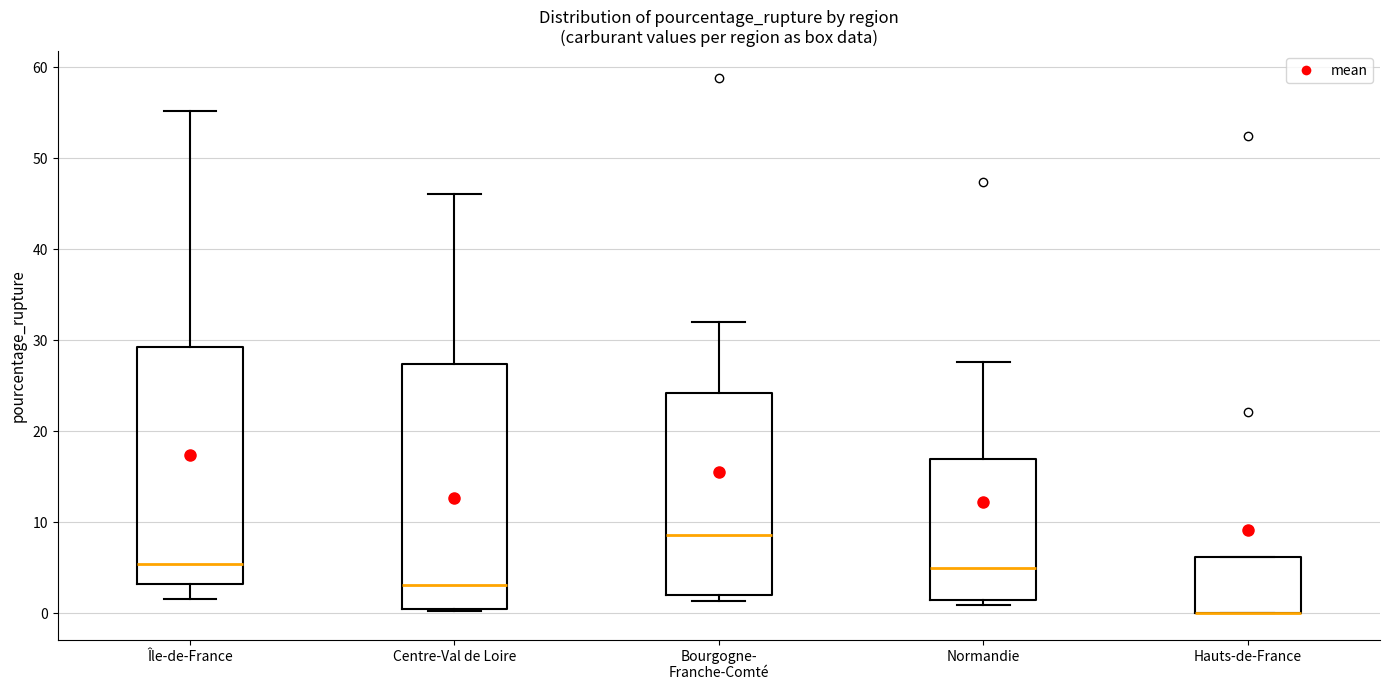

Reading left to right, transcribe this box plot: for each box, give where its median line is, the range the box spans, and where its two whiskers end, as read against the y-axis. The values are not printed on the chart, so give them approximately, as read against the axis.

Île-de-France: median 5, box 3 to 29, whiskers 2 to 55
Centre-Val de Loire: median 3, box 0 to 27, whiskers 0 to 46
Bourgogne- Franche-Comté: median 9, box 2 to 24, whiskers 1 to 32
Normandie: median 5, box 1 to 17, whiskers 1 (just below the box's lower edge) to 28
Hauts-de-France: median 0 (drawn on the box's lower edge), box 0 to 6, whiskers 0 to 6